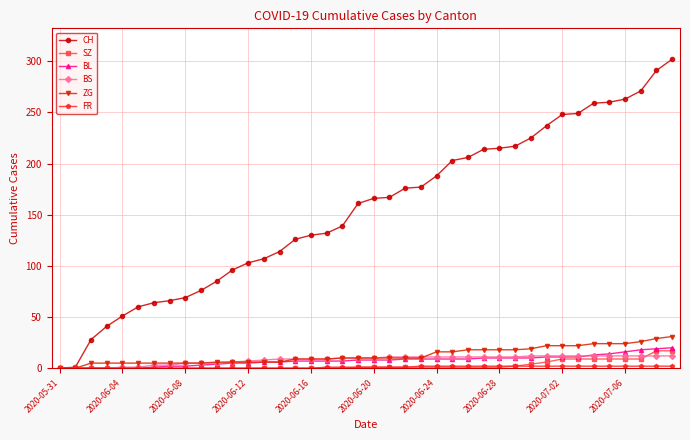

What is the maximum value for SZ?

17